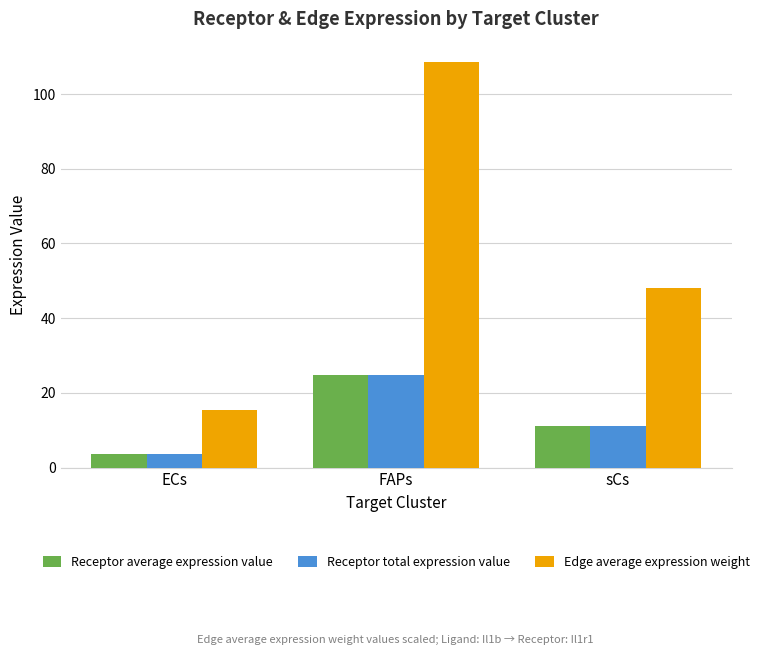

What is the sum of all Receptor average expression value values?

39.5